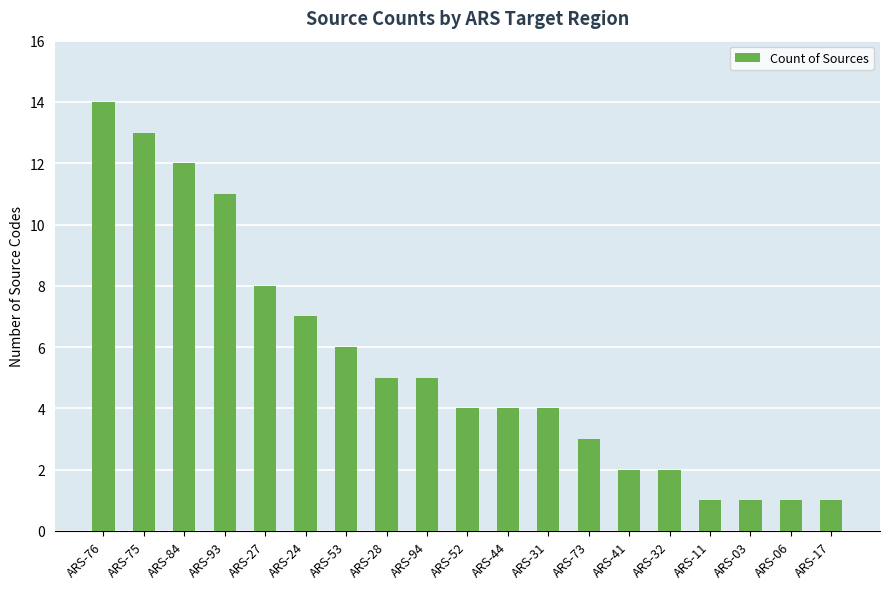

Between ARS-53 and ARS-75, which is larger?

ARS-75